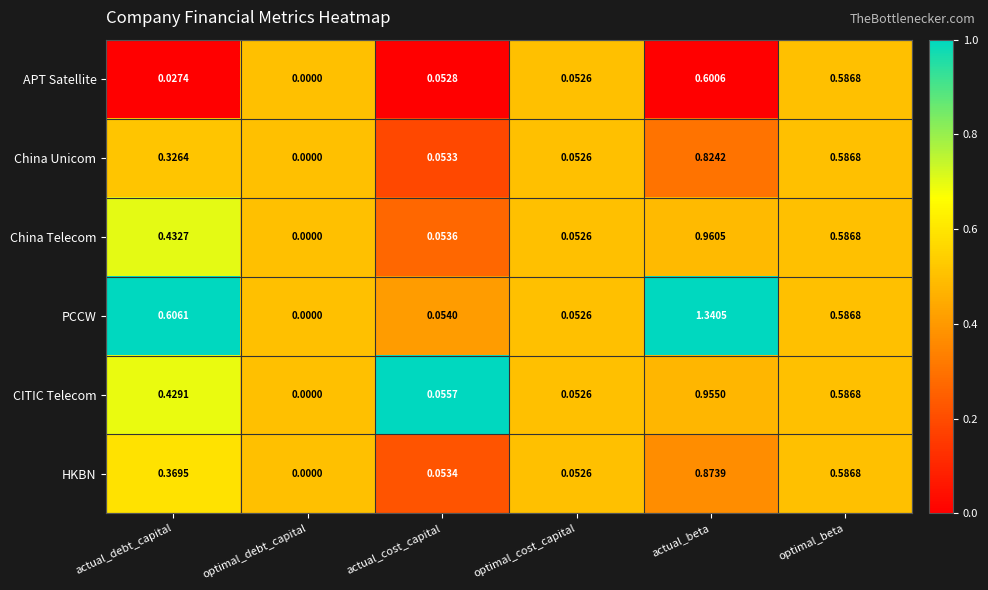

Which label corresponds to the largest value in the chart?

actual_beta